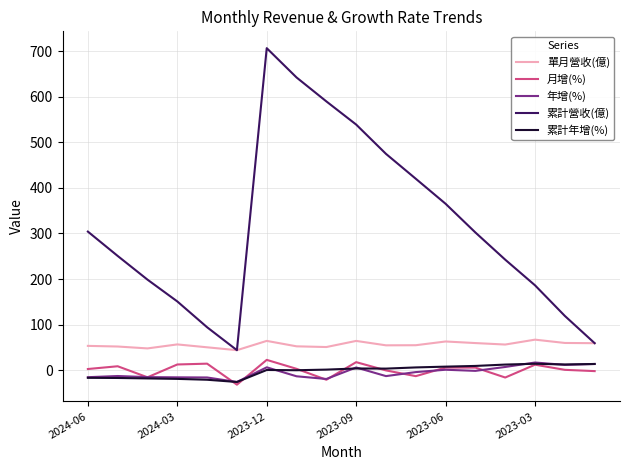

Which series has the largest range (max minus min)?

累計營收(億)